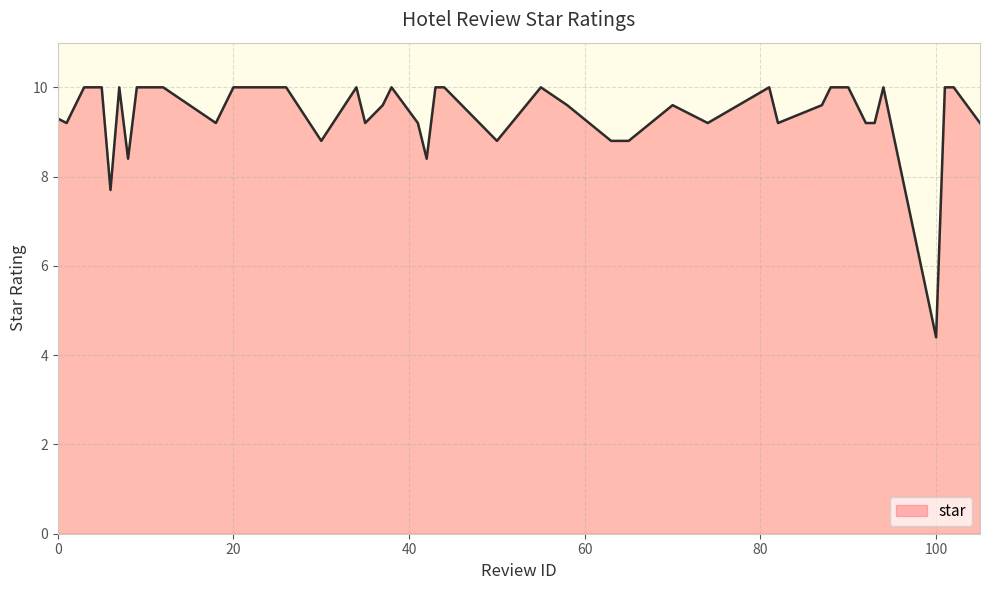

What is the difference between the maximum and minimum values?

5.6